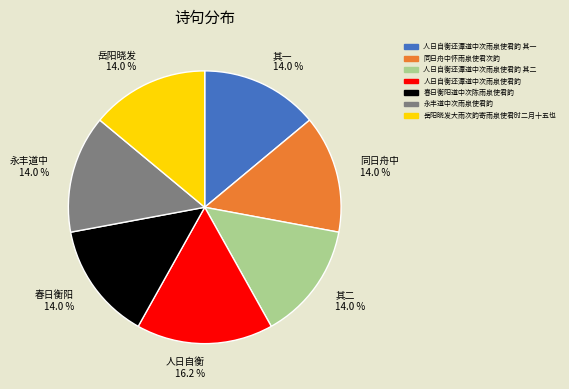

What percentage do 其一 14.0 % and 其二 14.0 % together represent?

27.9%